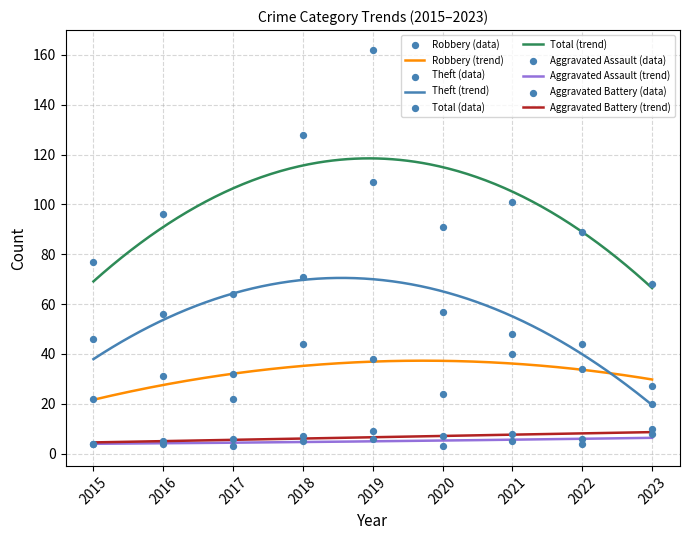

Which series has the largest Y range (max minus min)?

Total